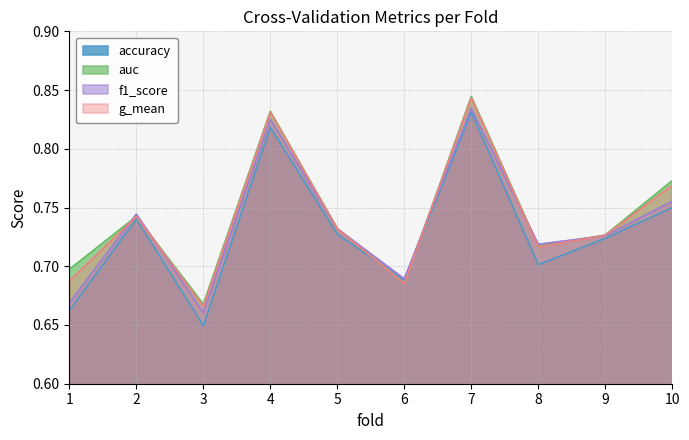

What is the smallest value displayed?

0.6